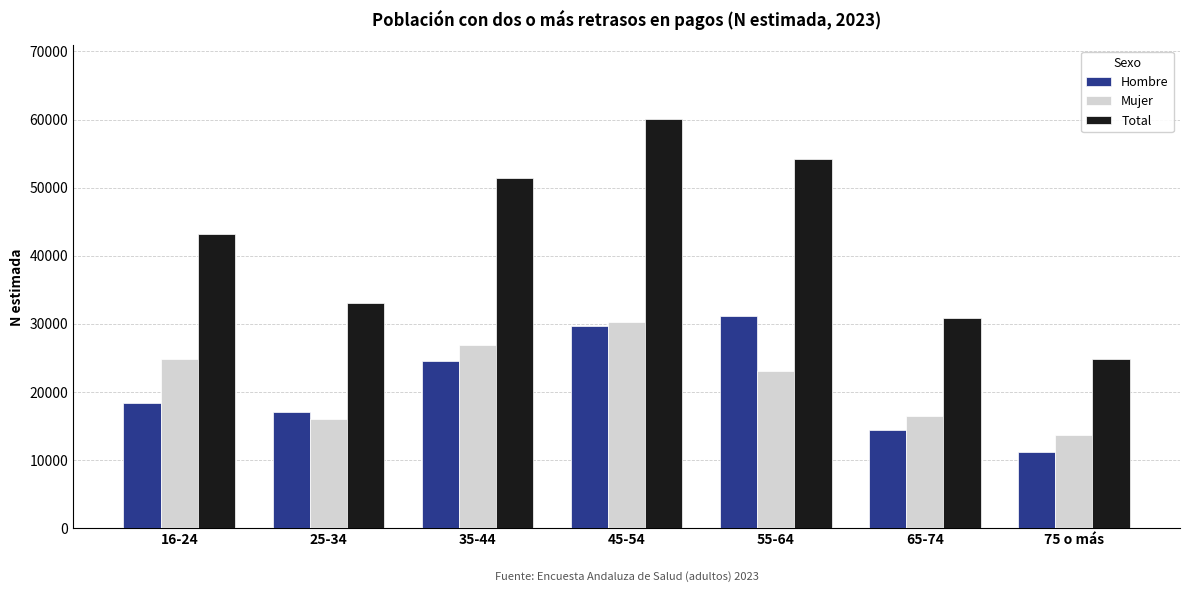

Is the value of Total at 35-44 greater than the value of Mujer at 25-34?

Yes